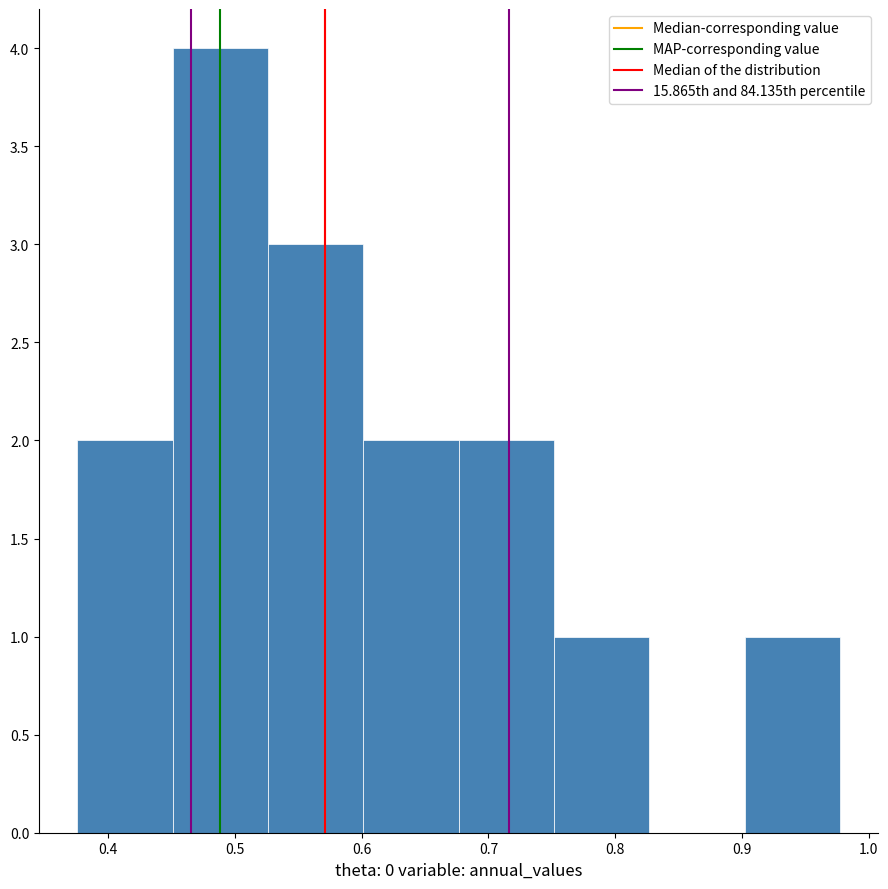

Reading left to right, list every bar in this chart as the range it spans on the x-axis followed by its height. Neither the bar edges nor the heights are printed on the chart, so give them approximately, as read against the axes.

0.38 to 0.45: 2
0.45 to 0.53: 4
0.53 to 0.60: 3
0.60 to 0.68: 2
0.68 to 0.75: 2
0.75 to 0.83: 1
0.83 to 0.90: 0
0.90 to 0.98: 1